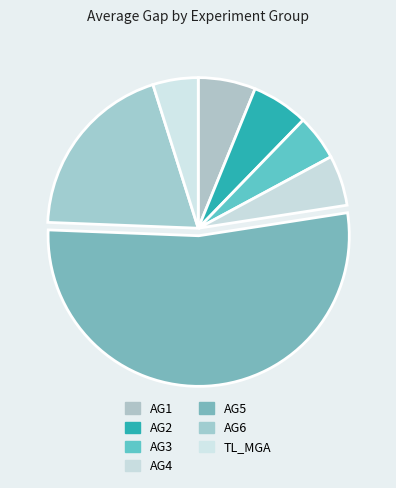

Which category accounts for the majority?

AG5